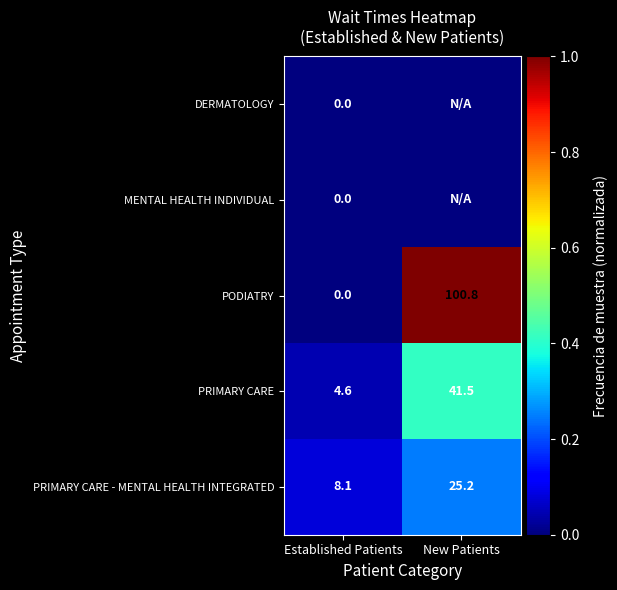

List the labels in order of PRIMARY CARE - MENTAL HEALTH INTEGRATED value, smallest first.

Established Patients, New Patients